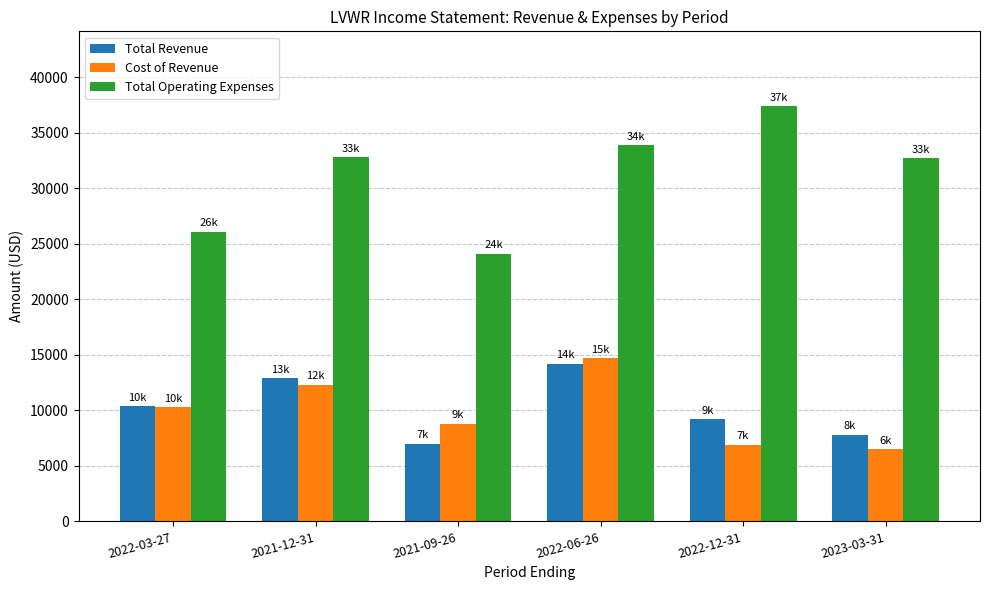

What is the sum of all Total Revenue values?

61500